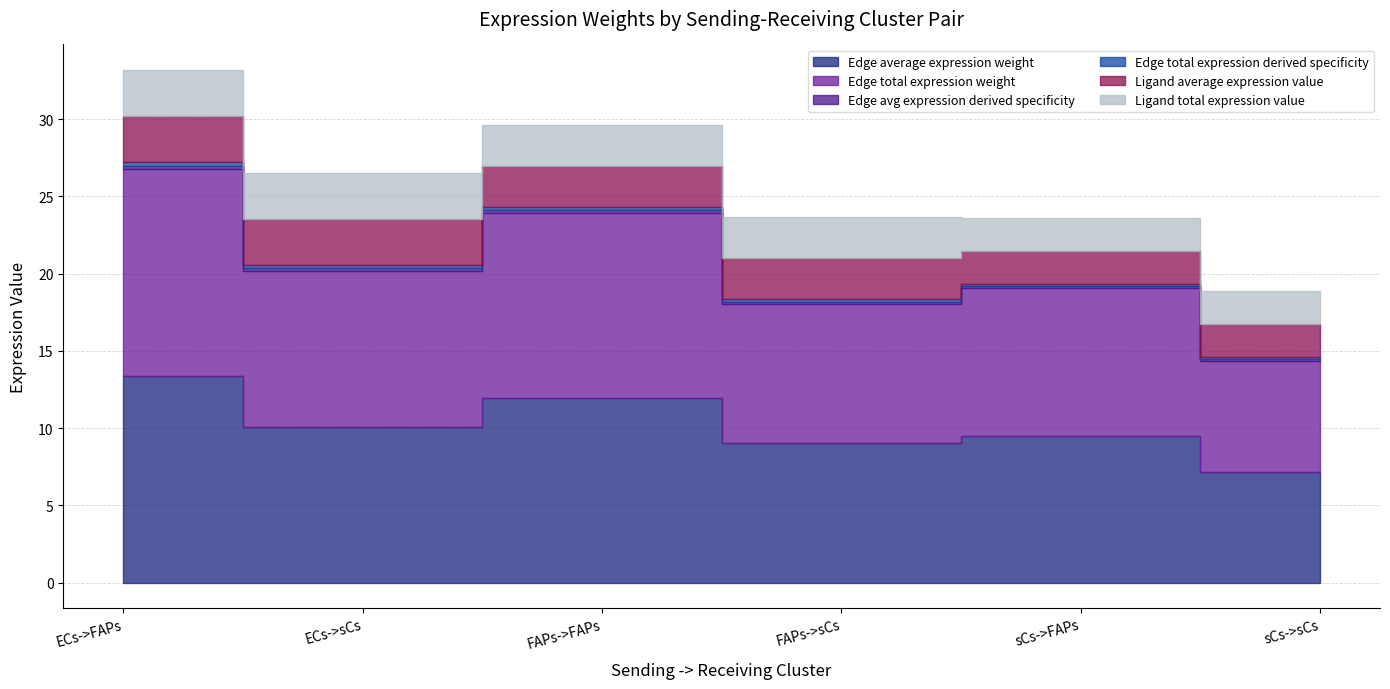

Reading left to right, what are all the values shown in this chart?

Edge average expression weight: ECs->FAPs=13.4	ECs->sCs=10.1	FAPs->FAPs=11.9	FAPs->sCs=9.0	sCs->FAPs=9.5	sCs->sCs=7.2
Edge total expression weight: ECs->FAPs=13.4	ECs->sCs=10.1	FAPs->FAPs=11.9	FAPs->sCs=9.0	sCs->FAPs=9.5	sCs->sCs=7.2
Edge avg expression derived specificity: ECs->FAPs=0.2	ECs->sCs=0.2	FAPs->FAPs=0.2	FAPs->sCs=0.1	sCs->FAPs=0.2	sCs->sCs=0.1
Edge total expression derived specificity: ECs->FAPs=0.2	ECs->sCs=0.2	FAPs->FAPs=0.2	FAPs->sCs=0.1	sCs->FAPs=0.2	sCs->sCs=0.1
Ligand average expression value: ECs->FAPs=3.0	ECs->sCs=3.0	FAPs->FAPs=2.7	FAPs->sCs=2.7	sCs->FAPs=2.1	sCs->sCs=2.1
Ligand total expression value: ECs->FAPs=3.0	ECs->sCs=3.0	FAPs->FAPs=2.7	FAPs->sCs=2.7	sCs->FAPs=2.1	sCs->sCs=2.1